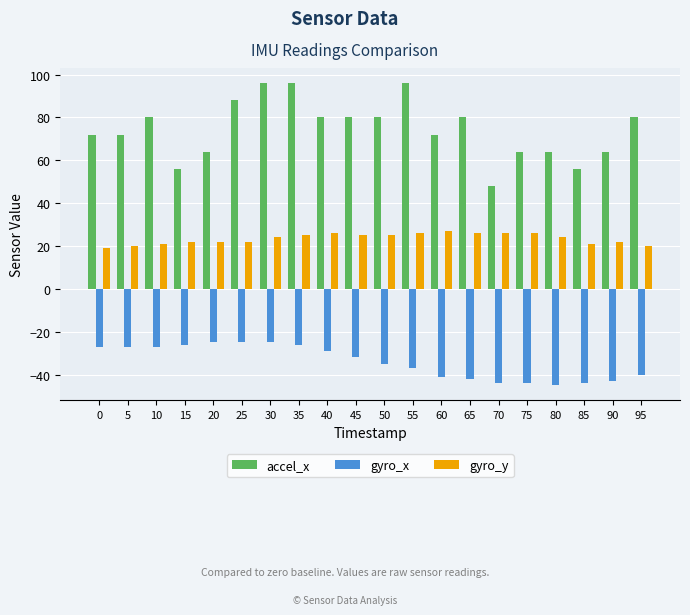

Reading left to right, transcribe all the data shown in this chart.

accel_x: 72	72	80	56	64	88	96	96	80	80	80	96	72	80	48	64	64	56	64	80
gyro_x: -27	-27	-27	-26	-25	-25	-25	-26	-29	-32	-35	-37	-41	-42	-44	-44	-45	-44	-43	-40
gyro_y: 19	20	21	22	22	22	24	25	26	25	25	26	27	26	26	26	24	21	22	20